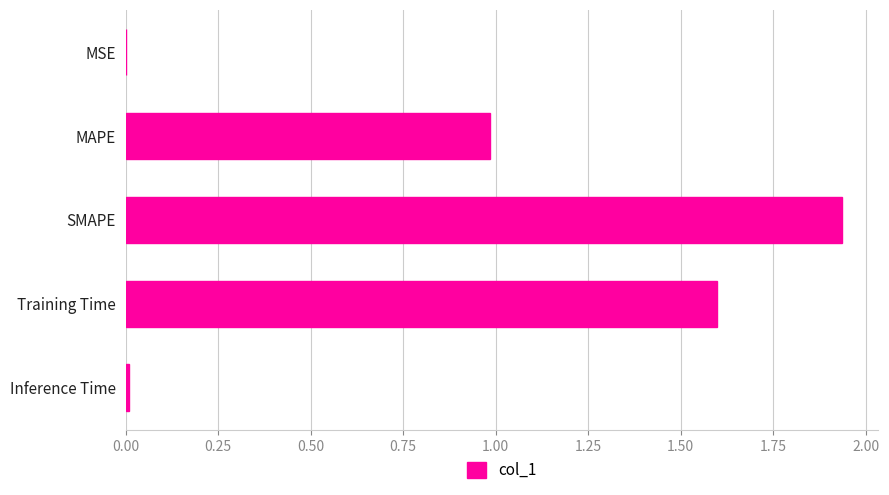

What is the approximate value at Training Time?

1.6